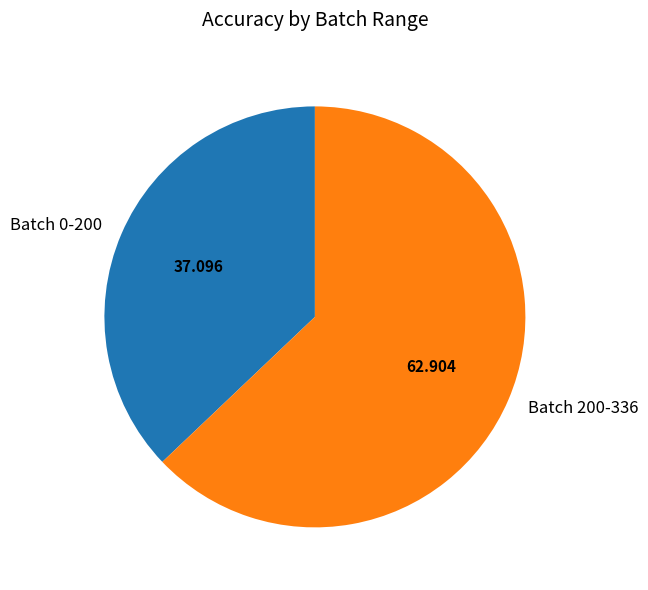

How many slices are in this pie chart?

2